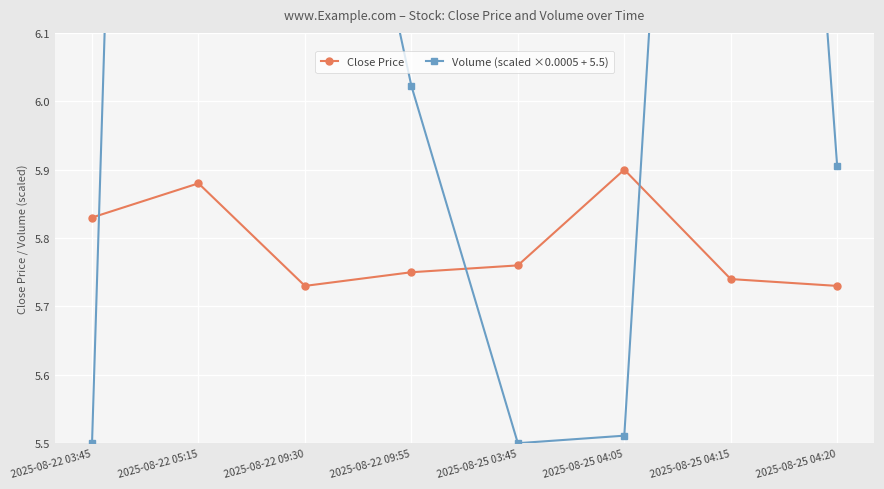

Which series has the largest total across all categories?

Volume (scaled ×0.0005 + 5.5)